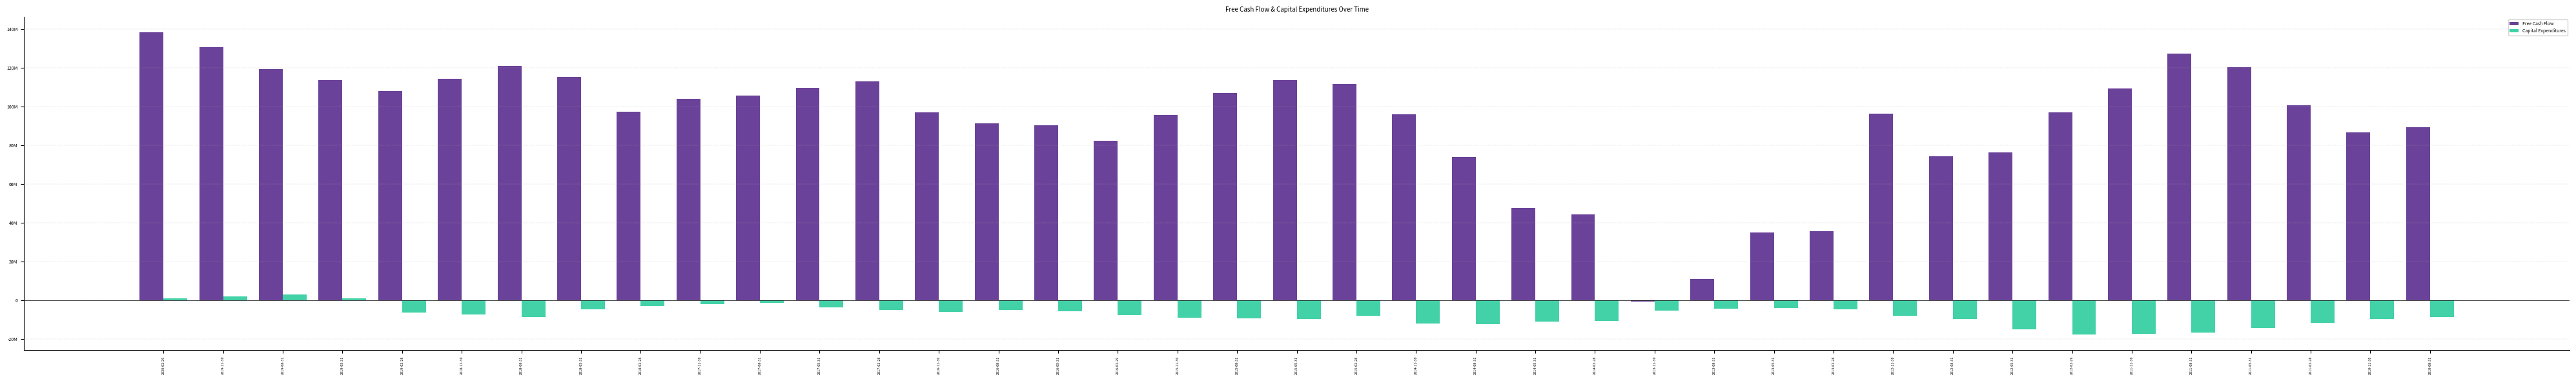

What is the difference between the highest and lowest values at 2012-02-29?

114593000